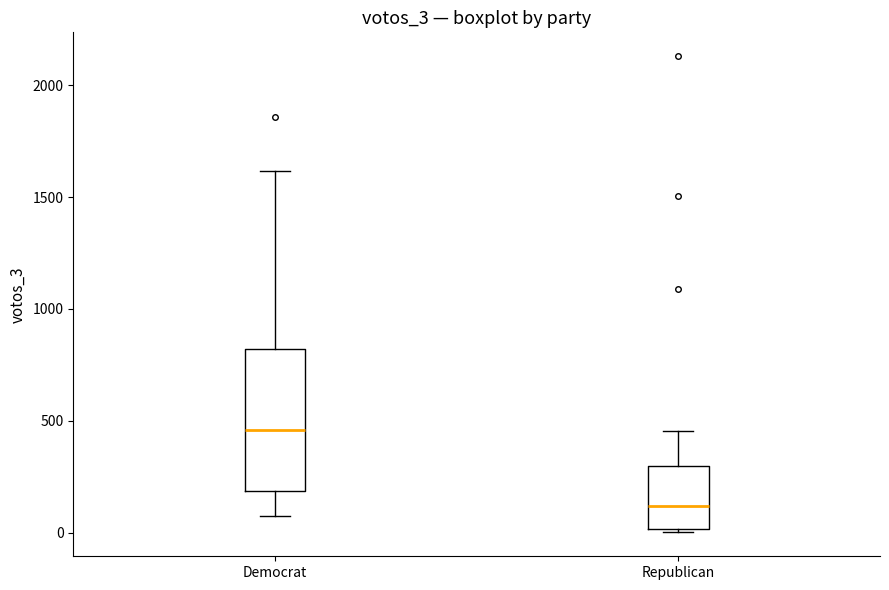

Where is the upper edge of the box for Democrat on the y-axis? The values are not printed on the chart, so give them approximately, as read against the axis.

800